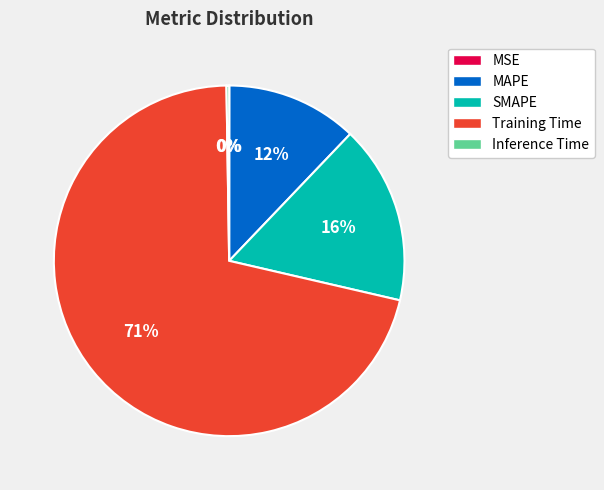

The Training Time slice represents 78% of the pie. True or false?

False